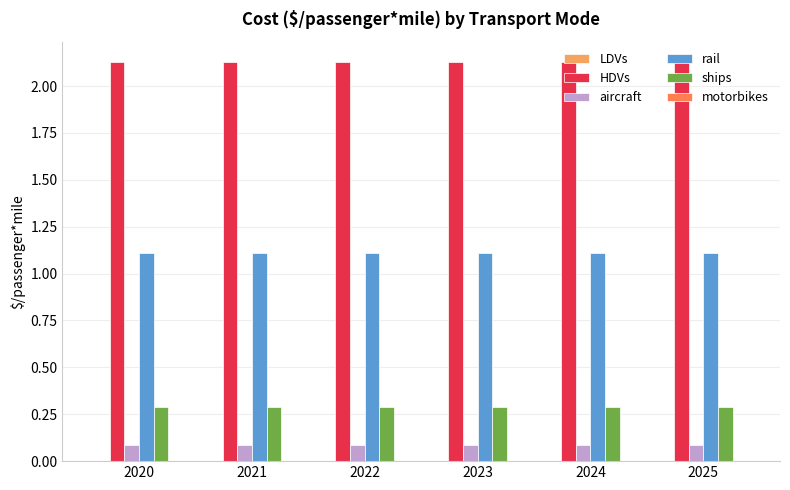

At 2022, list the series in order from smallest to largest.

aircraft, ships, rail, HDVs